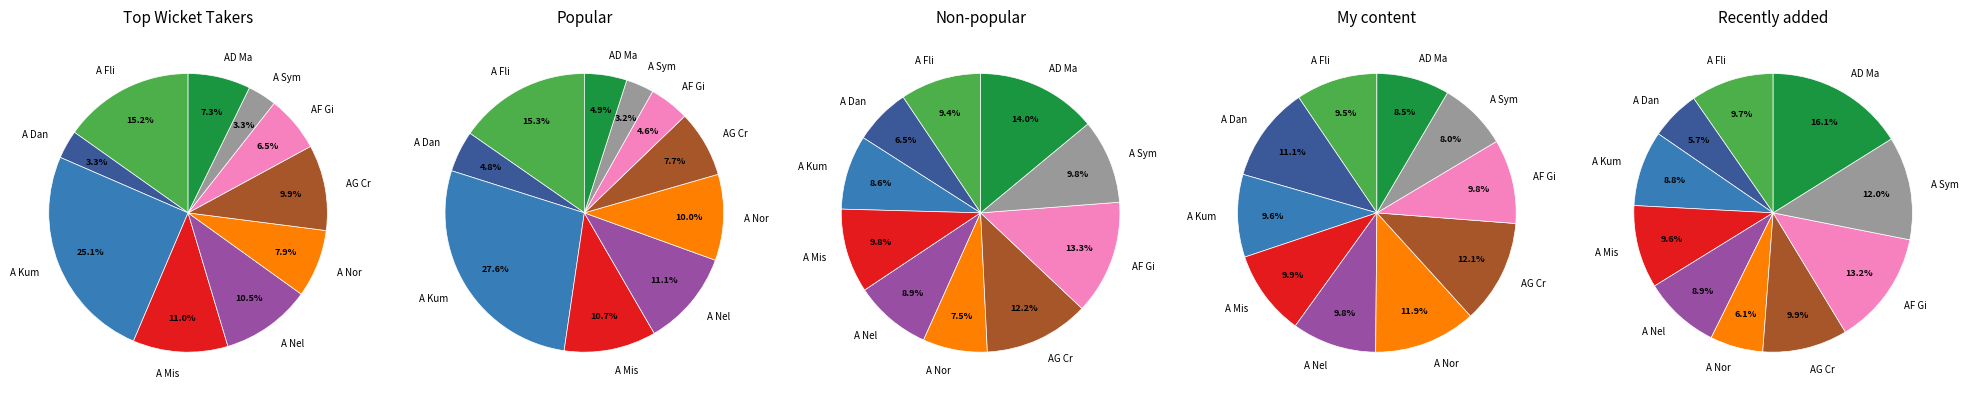

To the nearest percent, what is the average slice percentage?

10%